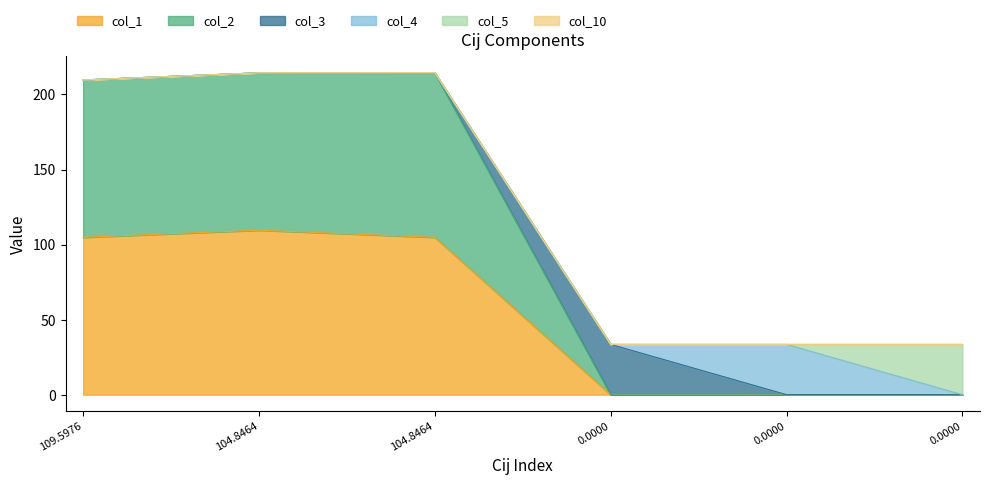

True or false: col_1 and col_2 intersect in this chart.

True